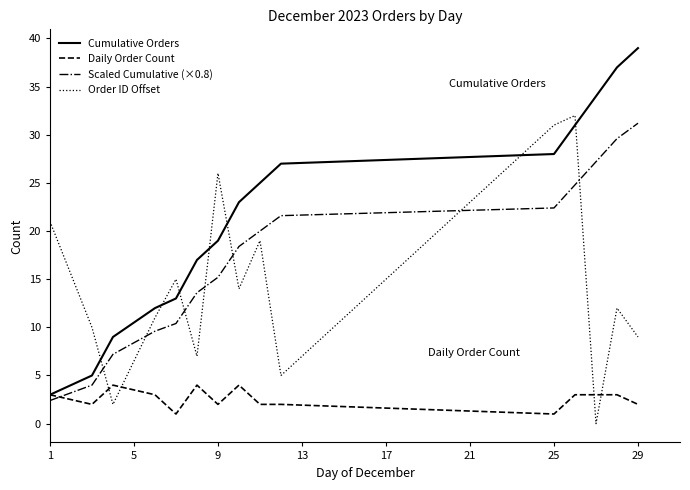

What is the greatest value displayed?

39.0